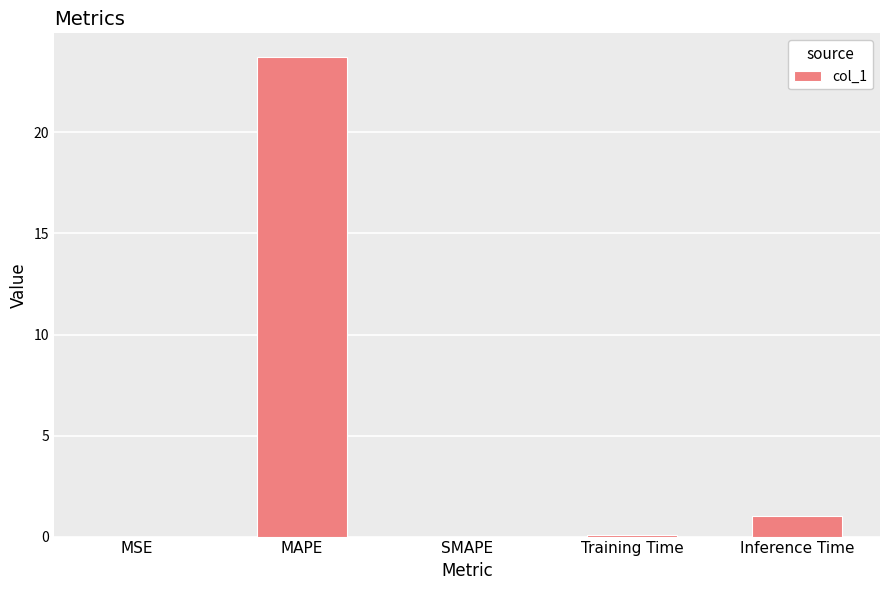

What is the sum of the values at MSE and Training Time?

0.1